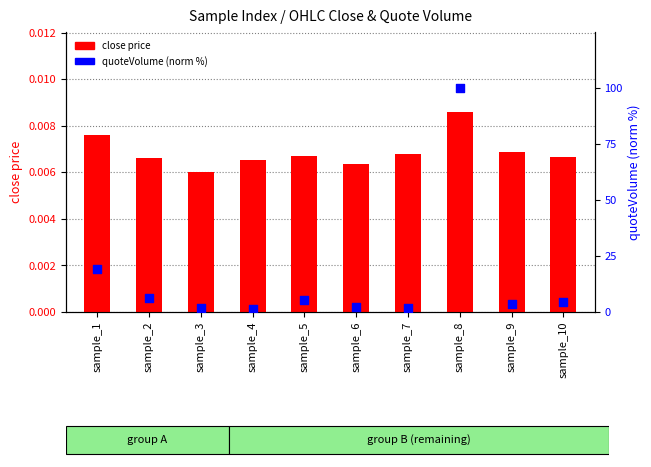

Which series reaches the maximum Y coordinate?

quoteVolume (norm %)